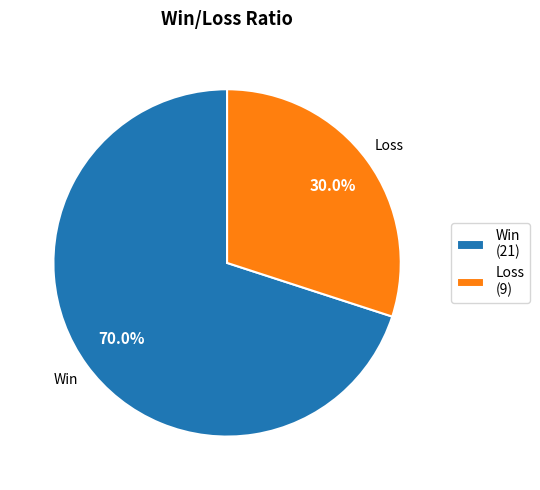

What percentage is the Loss slice, to the nearest percent?

30%